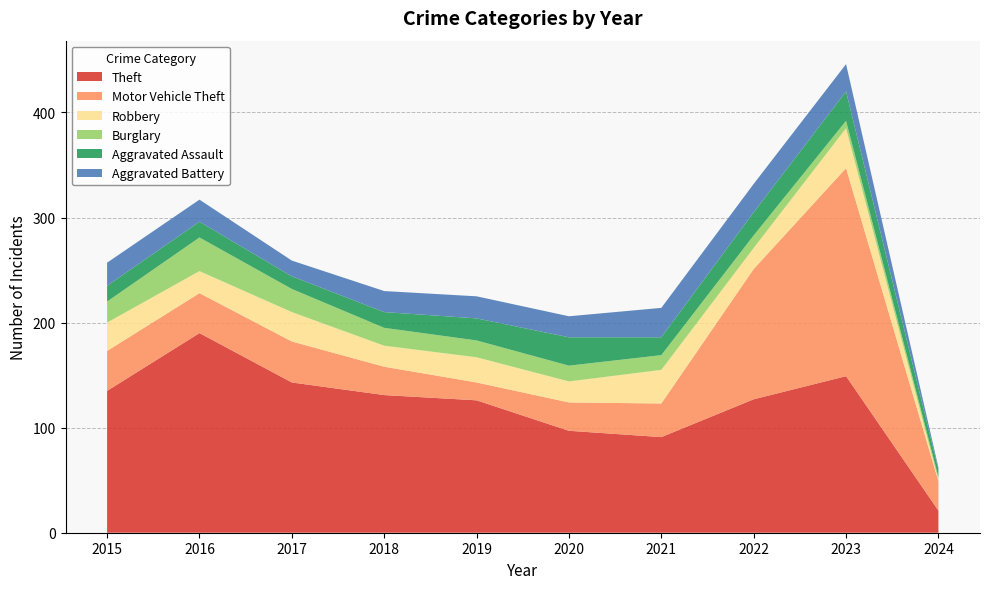

Reading left to right, extract all data points from this chart.

Theft: 2015=135	2016=190	2017=143	2018=131	2019=126	2020=97	2021=91	2022=127	2023=149	2024=21
Motor Vehicle Theft: 2015=38	2016=38	2017=39	2018=27	2019=17	2020=27	2021=32	2022=124	2023=198	2024=28
Robbery: 2015=27	2016=21	2017=28	2018=20	2019=24	2020=20	2021=32	2022=20	2023=38	2024=1
Burglary: 2015=20	2016=32	2017=22	2018=17	2019=16	2020=15	2021=14	2022=12	2023=7	2024=3
Aggravated Assault: 2015=15	2016=15	2017=12	2018=15	2019=21	2020=27	2021=17	2022=22	2023=28	2024=7
Aggravated Battery: 2015=22	2016=21	2017=15	2018=20	2019=21	2020=20	2021=28	2022=27	2023=26	2024=2